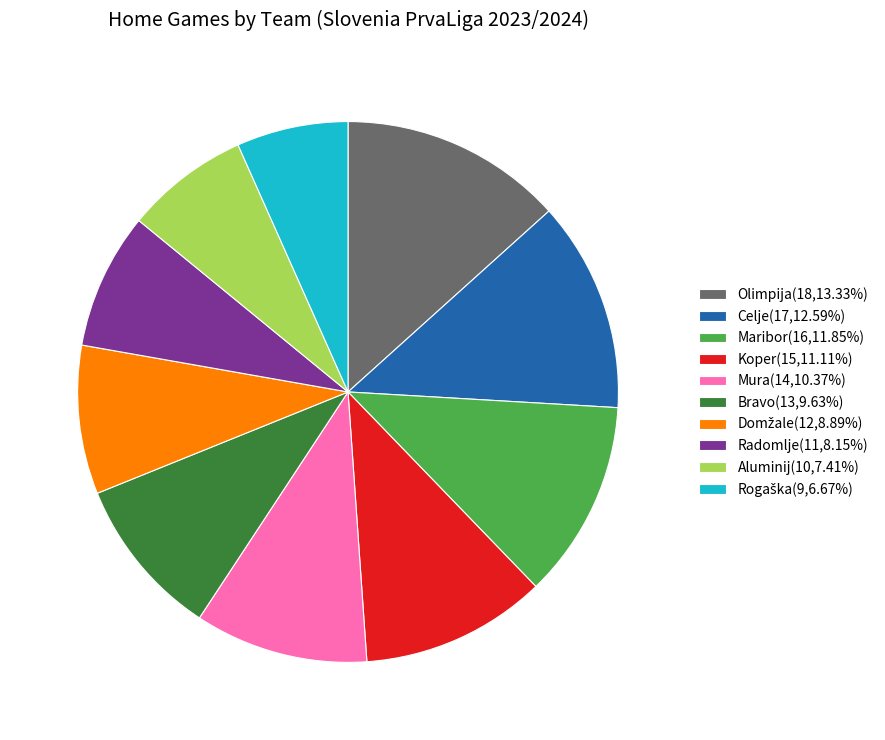

Does Aluminij(10,7.41%) represent more than half of the total?

No